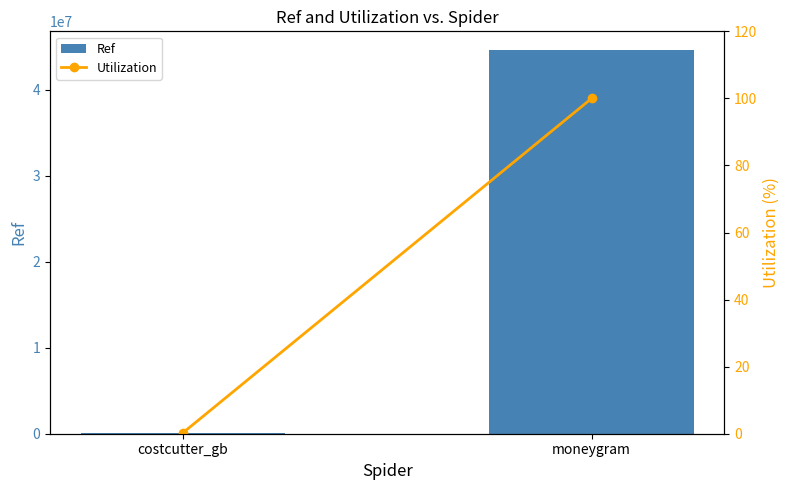

What is the sum of all Utilization values?

100.3